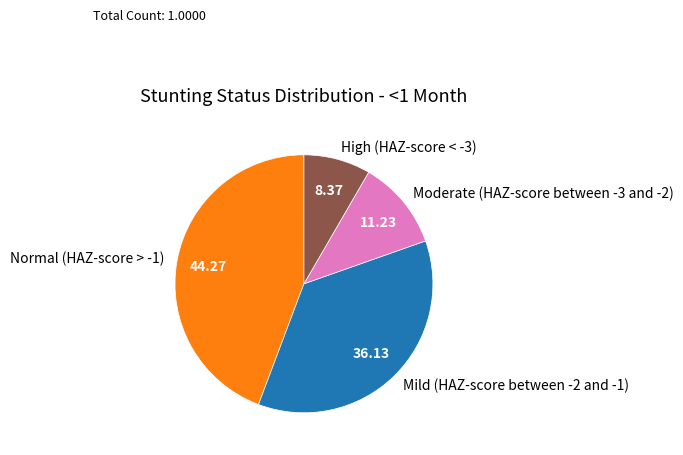

Rank the categories by value from lowest to highest.

High (HAZ-score < -3), Moderate (HAZ-score between -3 and -2), Mild (HAZ-score between -2 and -1), Normal (HAZ-score > -1)